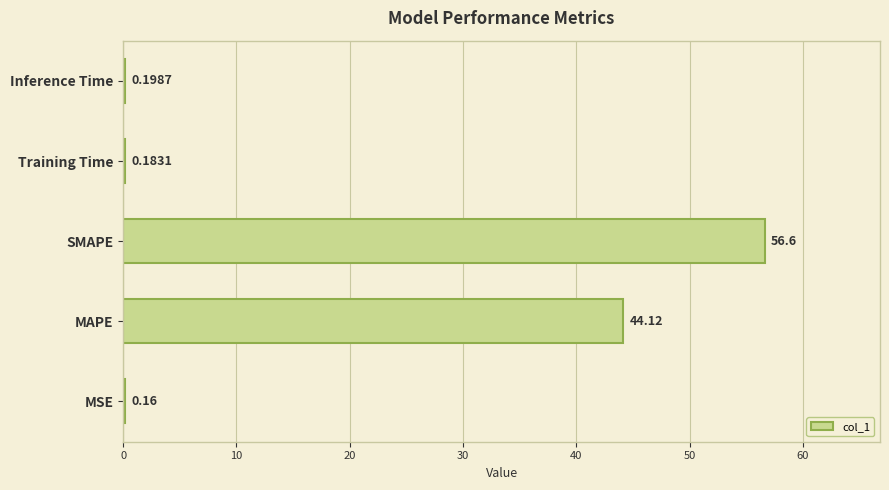

What is the change in value from SMAPE to Training Time?

-56.4